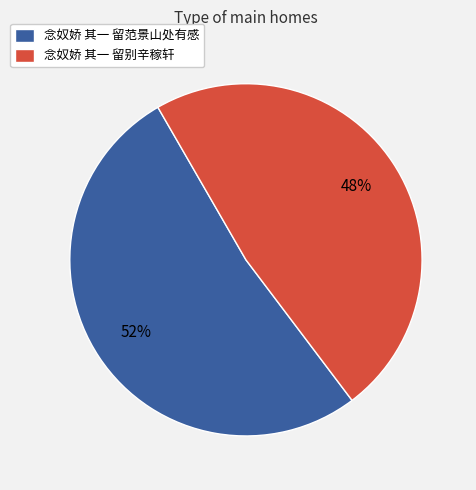

Is the sum of 念奴娇 其一 留范景山处有感 and 念奴娇 其一 留别辛稼轩 greater than half?

Yes